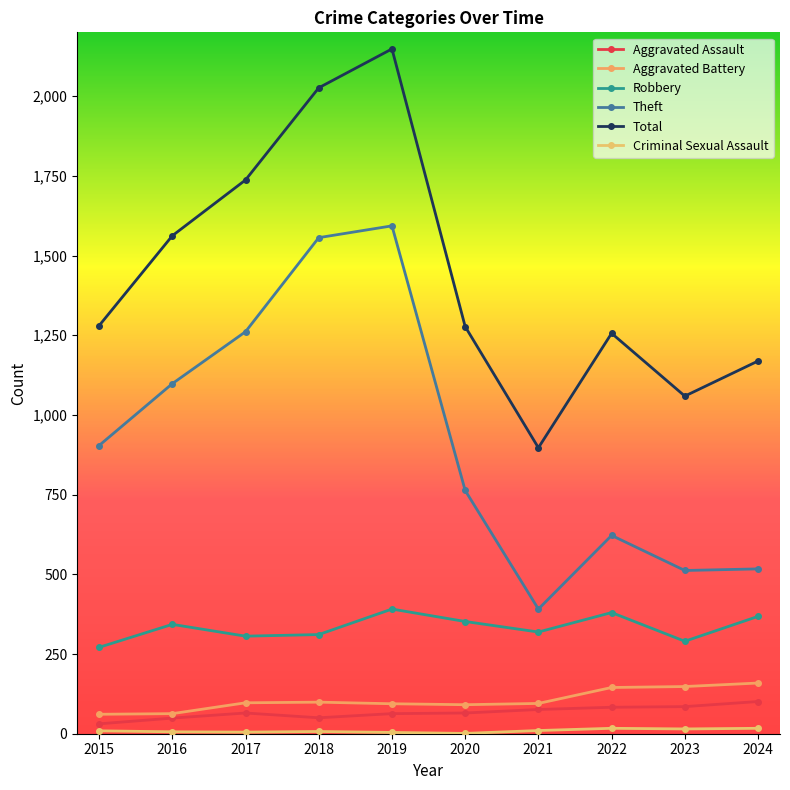

At how many categories does at least one series exceed 1898?

2